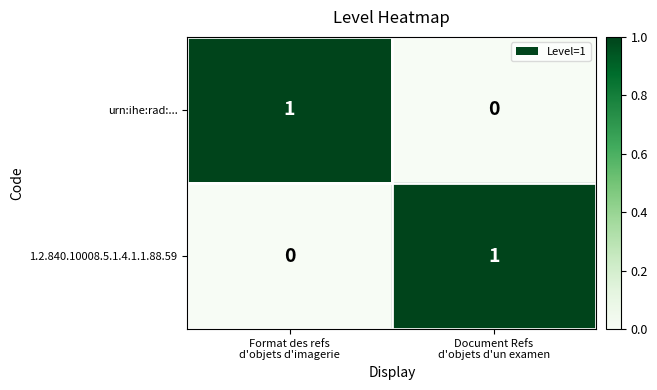

How many positive values does the 1.2.840.10008.5.1.4.1.1.88.59 series have?

1